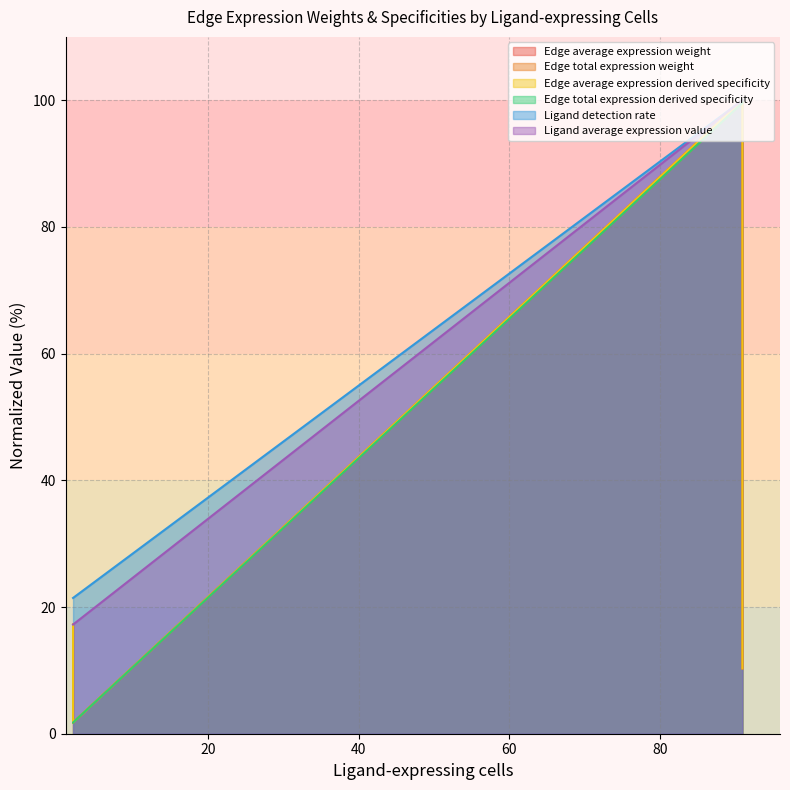

Does the chart have visible grid lines?

Yes